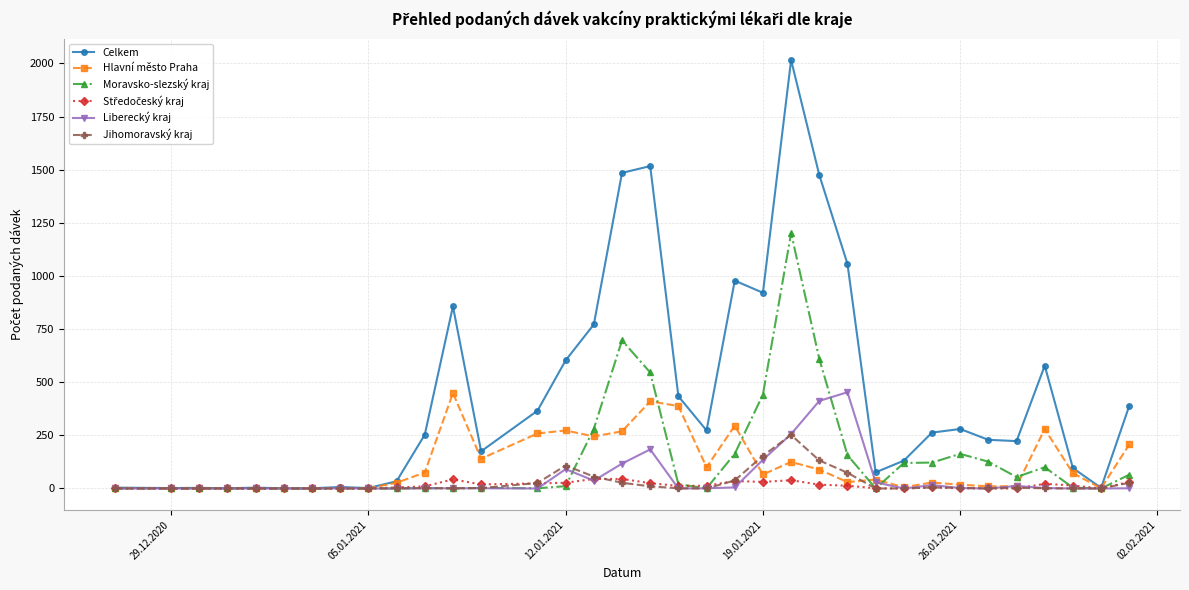

At how many categories does at least one series exceed 1601?

1